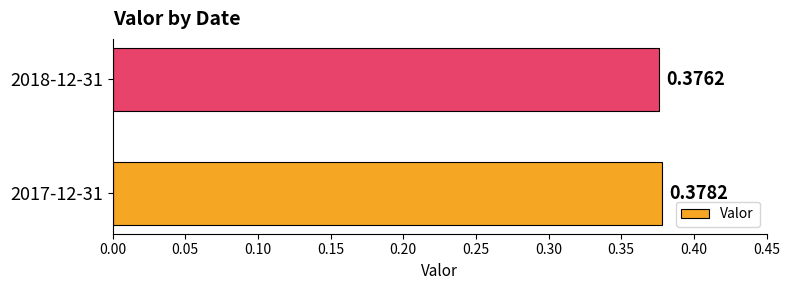

List the labels in order of value, largest first.

2017-12-31, 2018-12-31